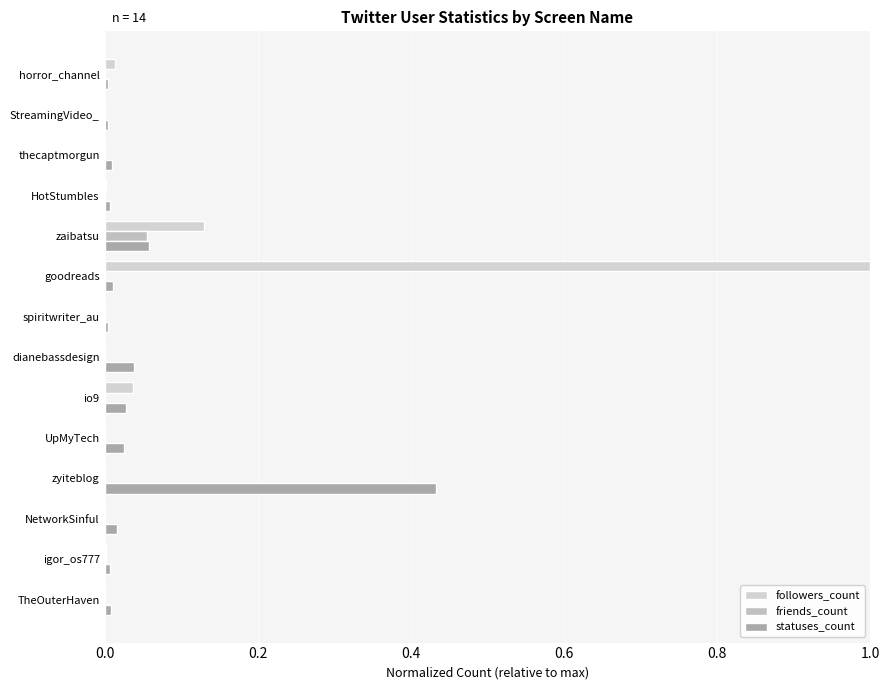

How many data points does each series have?

14